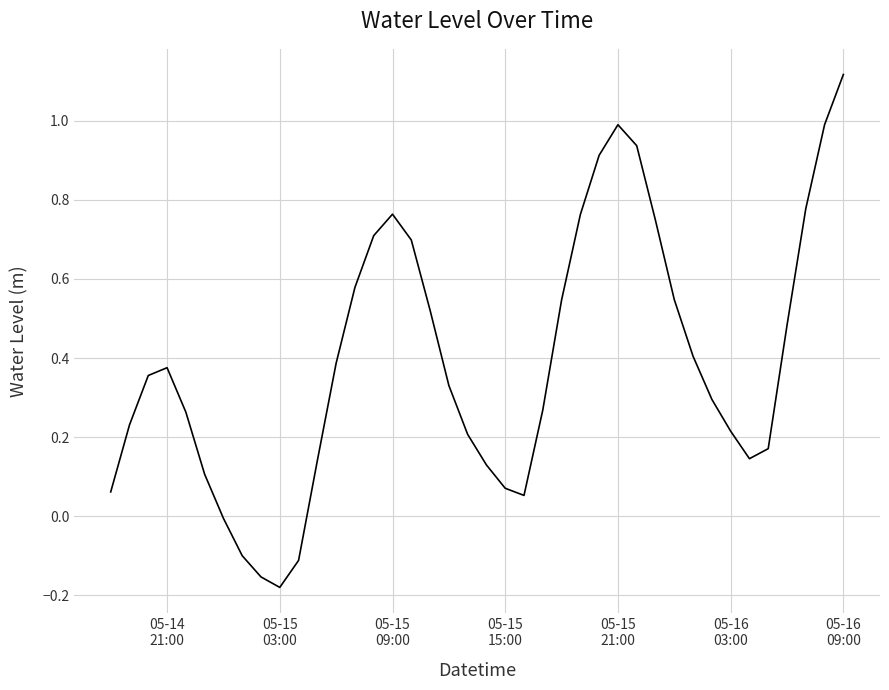

What is the difference between the maximum and minimum values?

1.3